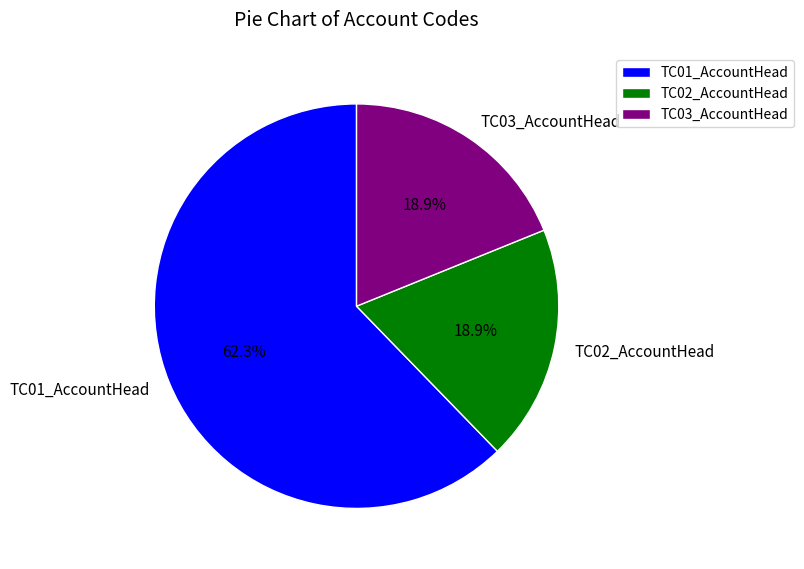

Does TC01_AccountHead represent more than half of the total?

Yes